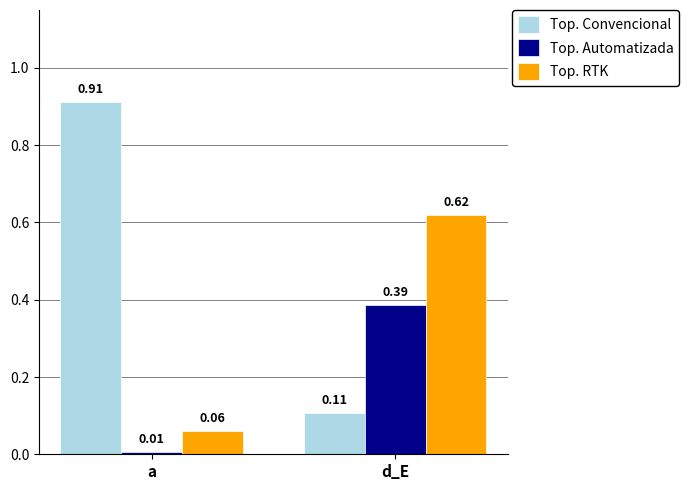

What is the difference between the maximum and minimum values in the Top. Convencional series?

0.8